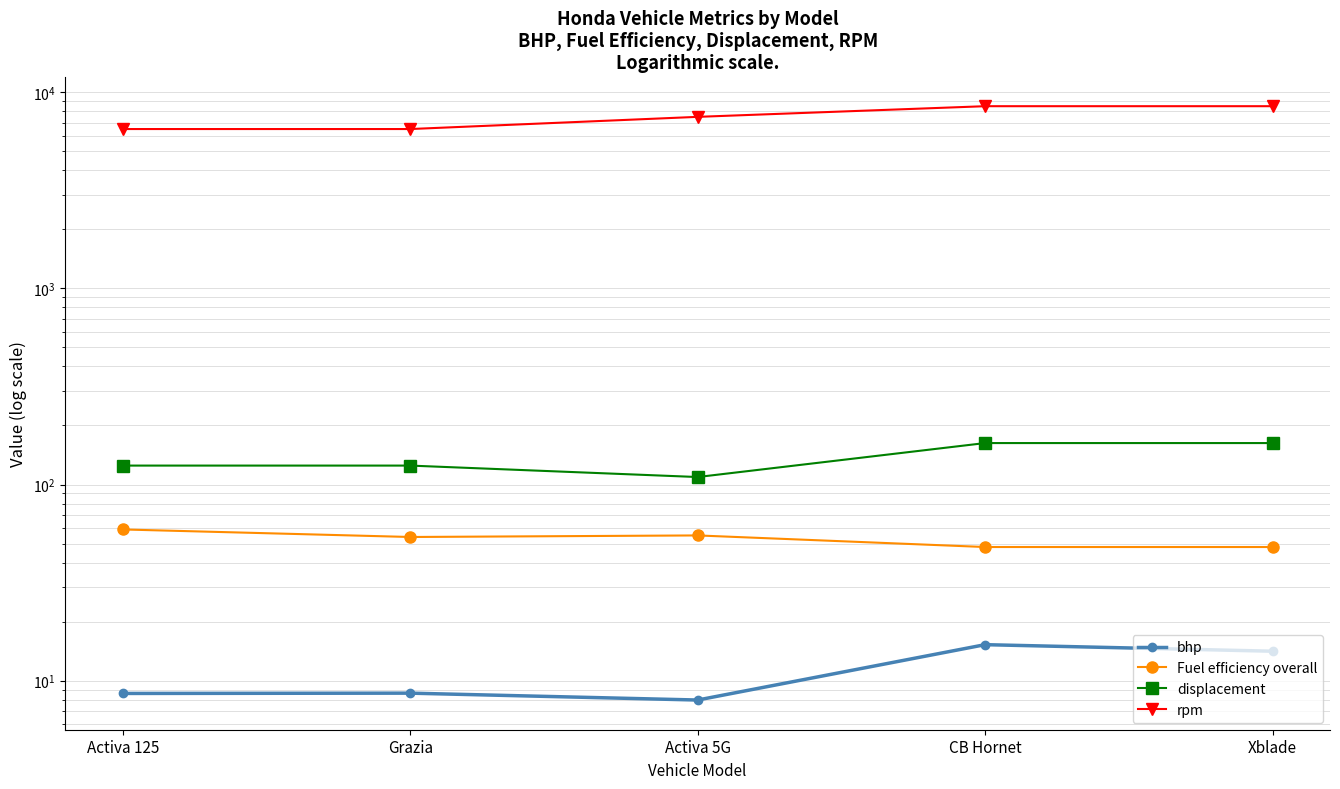

True or false: bhp and Fuel efficiency overall intersect in this chart.

False